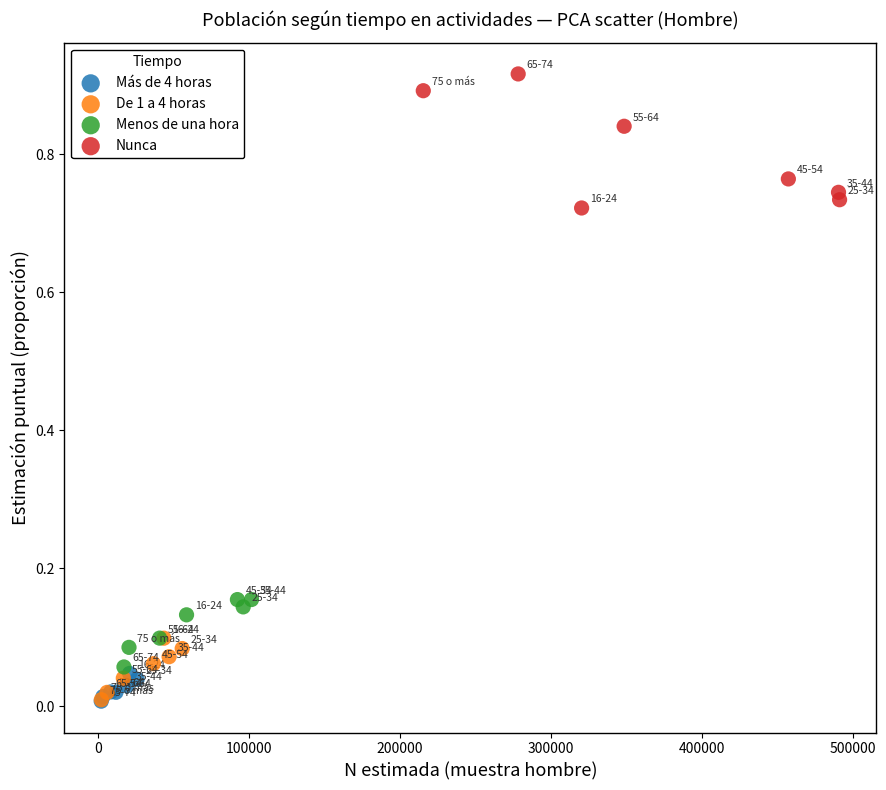

Which series has the largest Y range (max minus min)?

Nunca